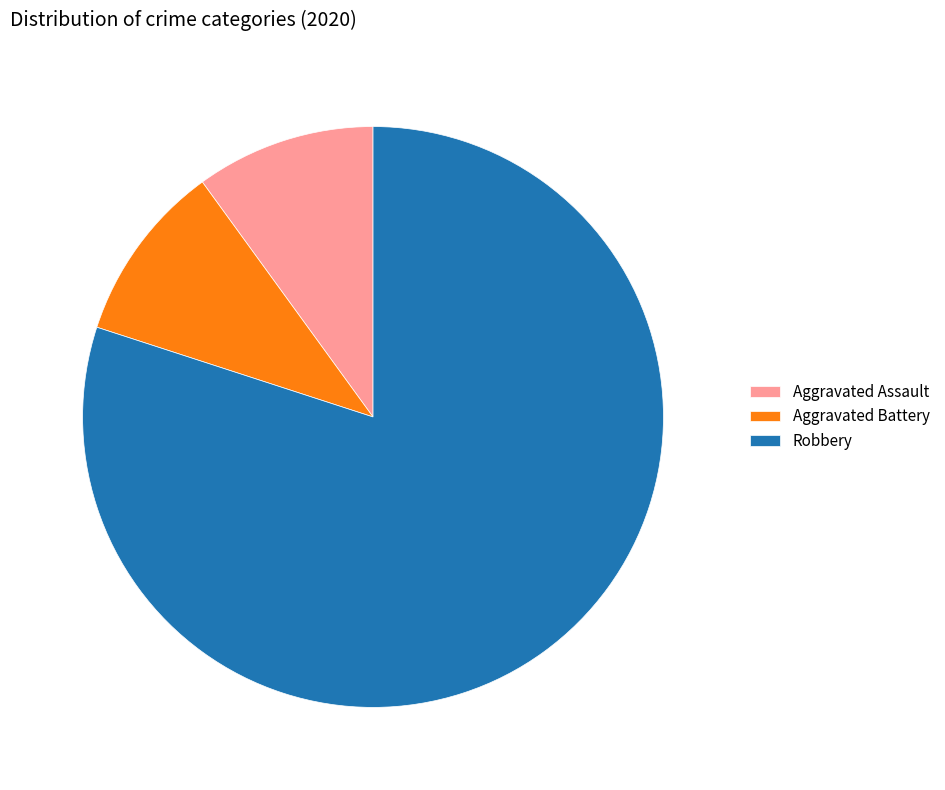

Which slice is the largest?

Robbery